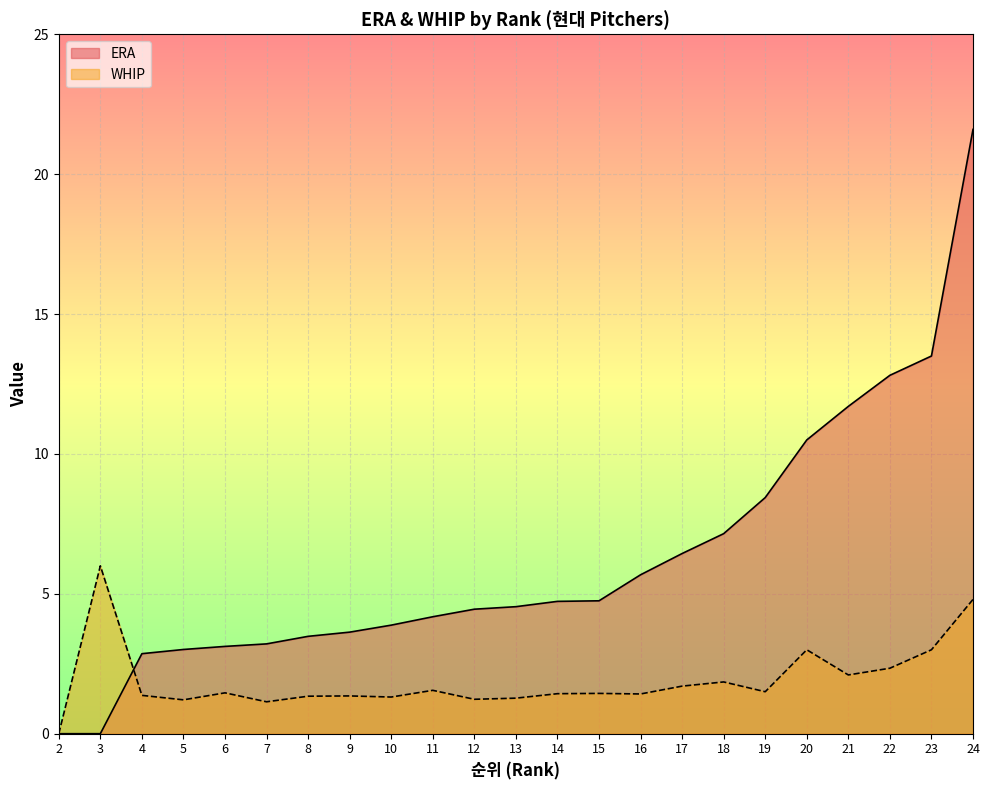

True or false: ERA has more than 2 interior local peaks.

False